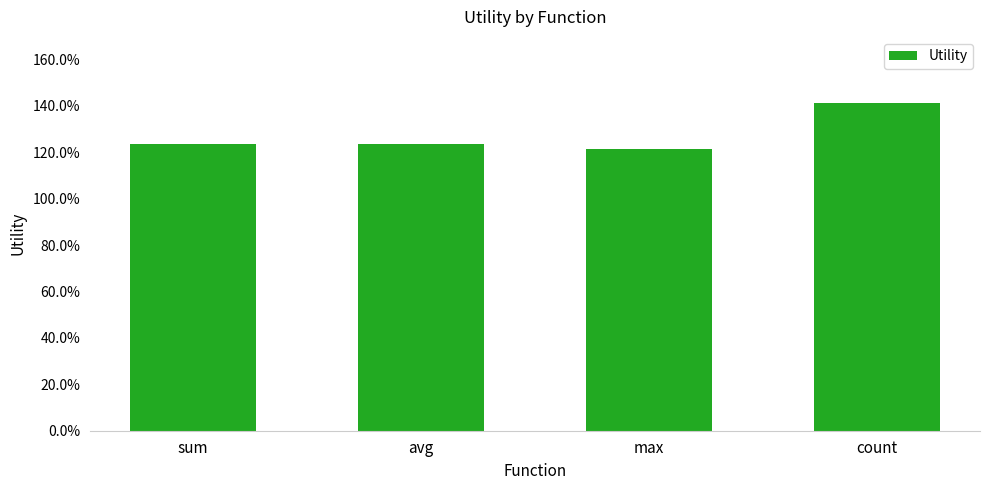

Reading left to right, extract all data points from this chart.

sum=1.2	avg=1.2	max=1.2	count=1.4